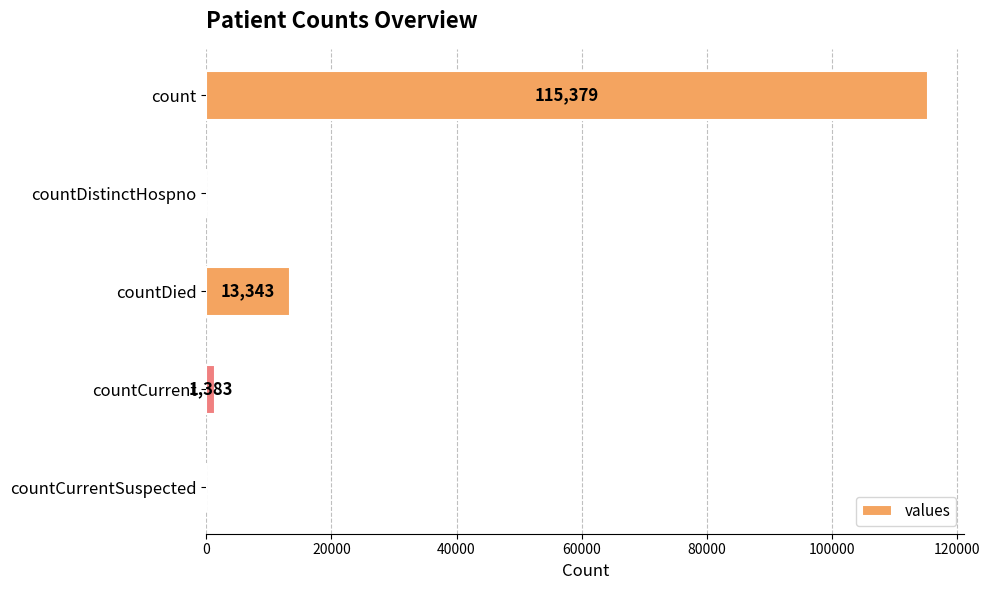

What is the maximum value shown in the chart?

115379